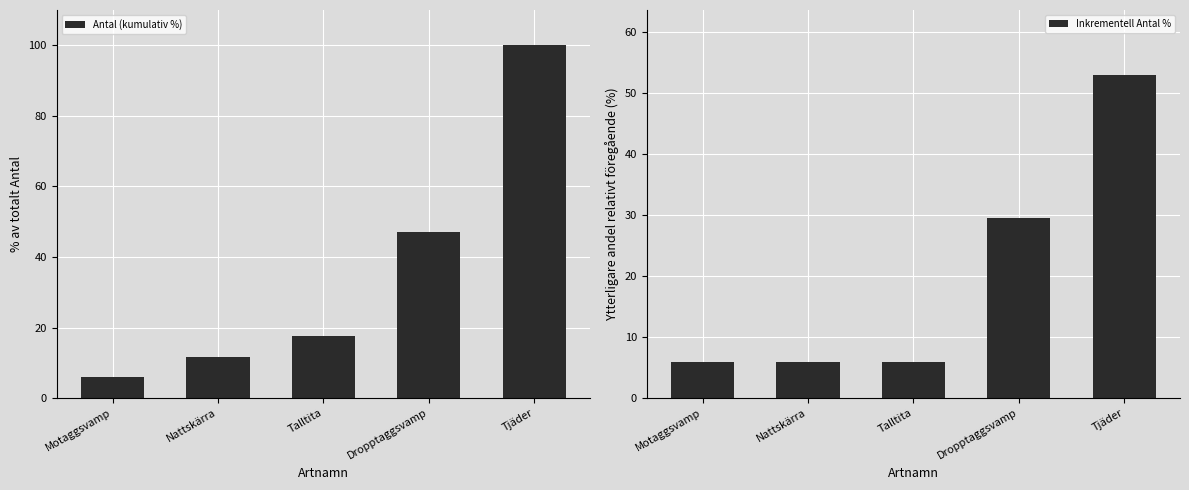

The value of Inkrementell Antal % at Talltita is 5.9. True or false?

True